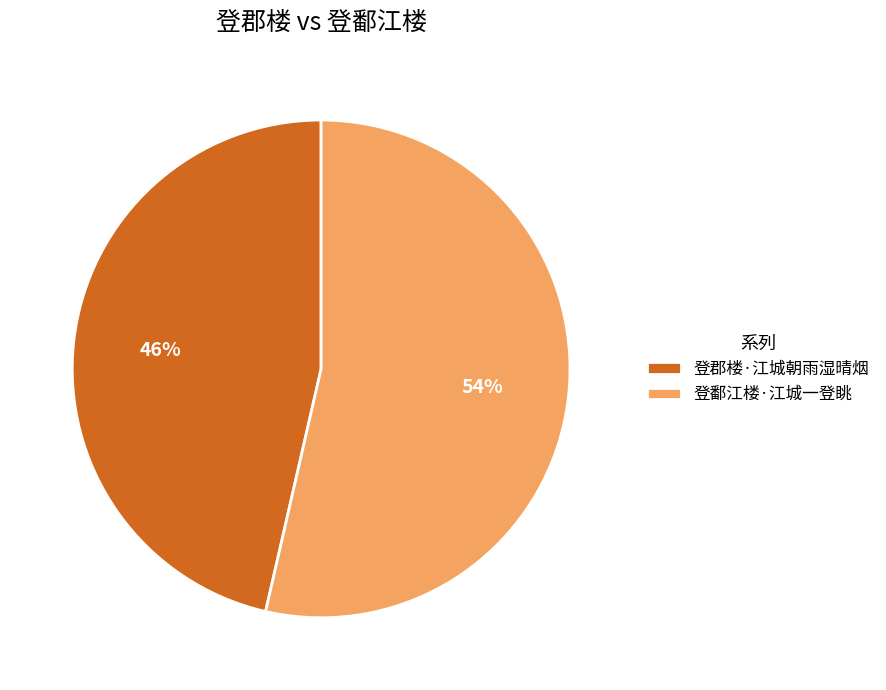

What is the largest slice in the pie chart?

登鄱江楼·江城一登眺